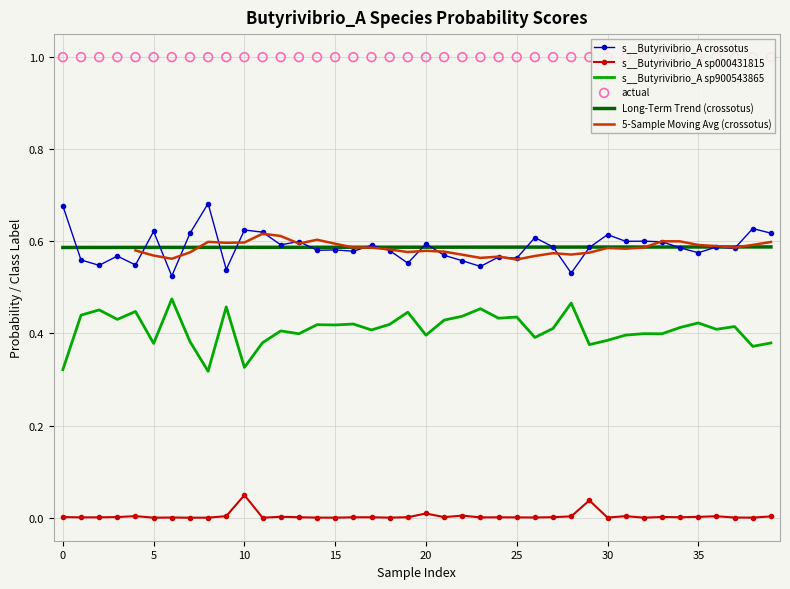

Which series reaches the minimum Y coordinate?

s__Butyrivibrio_A sp000431815